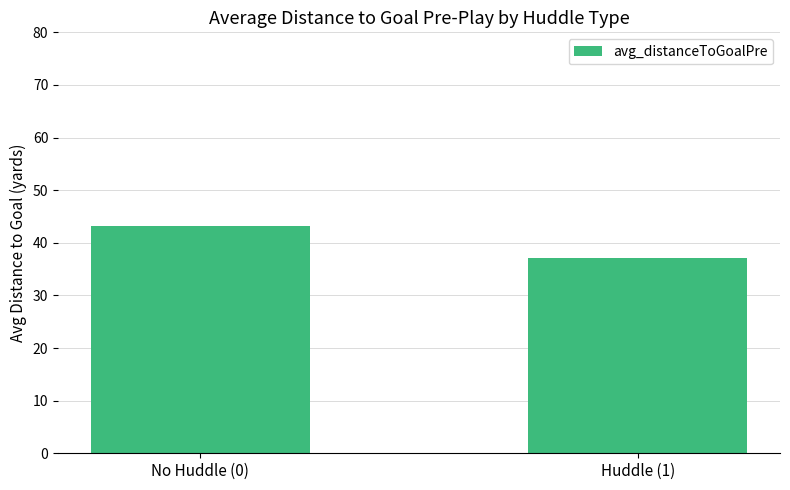

Which label corresponds to the largest value in the chart?

No Huddle (0)